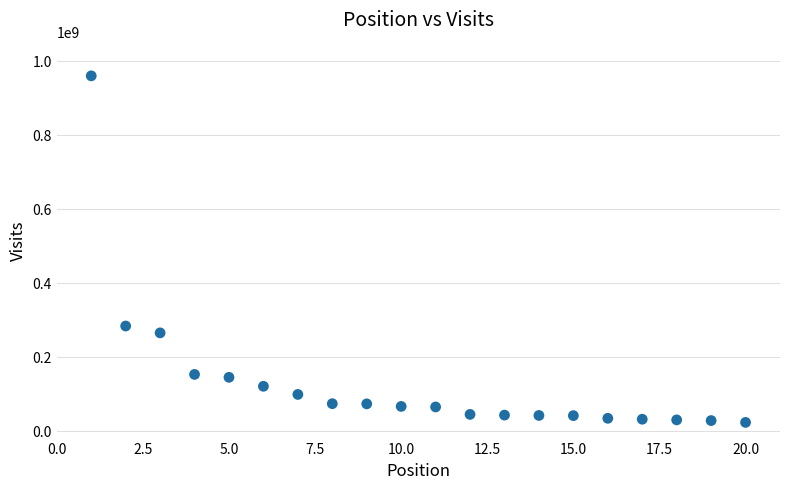

What Y value in the scatter plot is closest to 492019703?

284225738